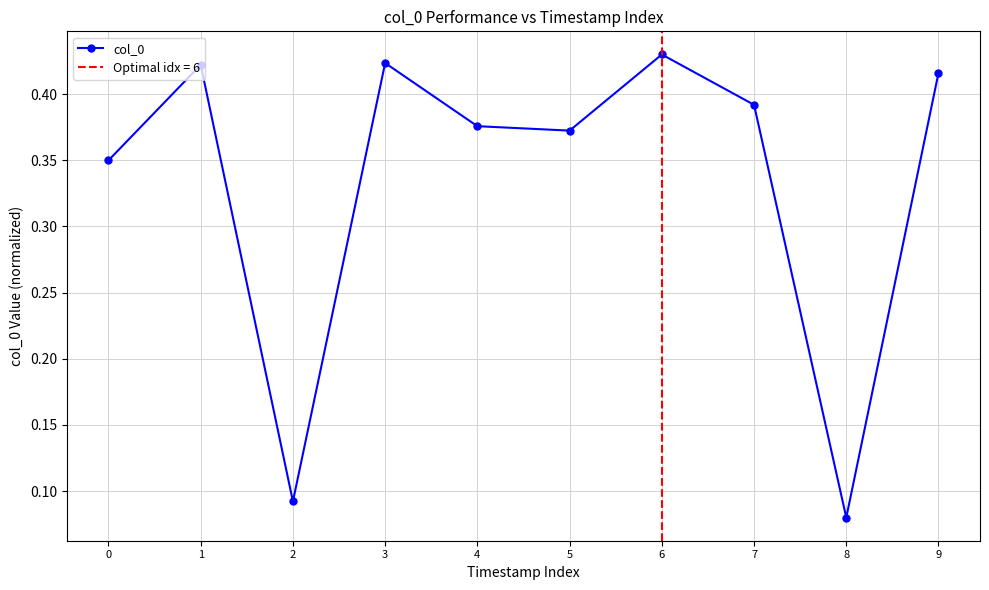

Reading right to left, transcribe all the data shown in this chart.

0.4	0.1	0.4	0.4	0.4	0.4	0.4	0.1	0.4	0.3